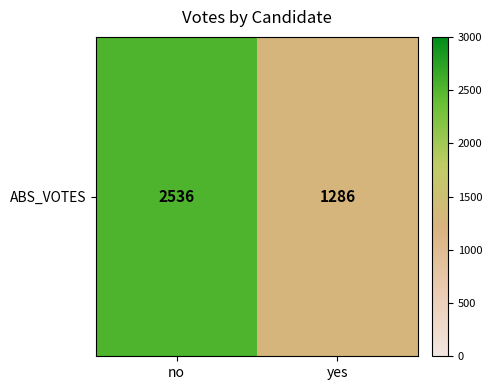

At which label is the value closest to 1911?

no